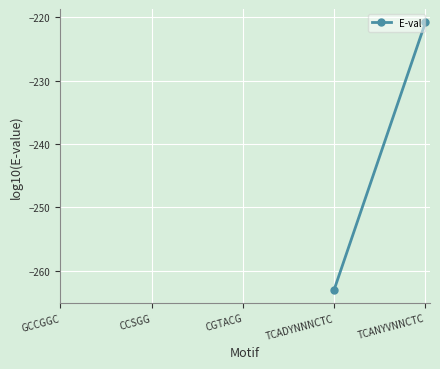

How many distinct data groups are displayed?

1